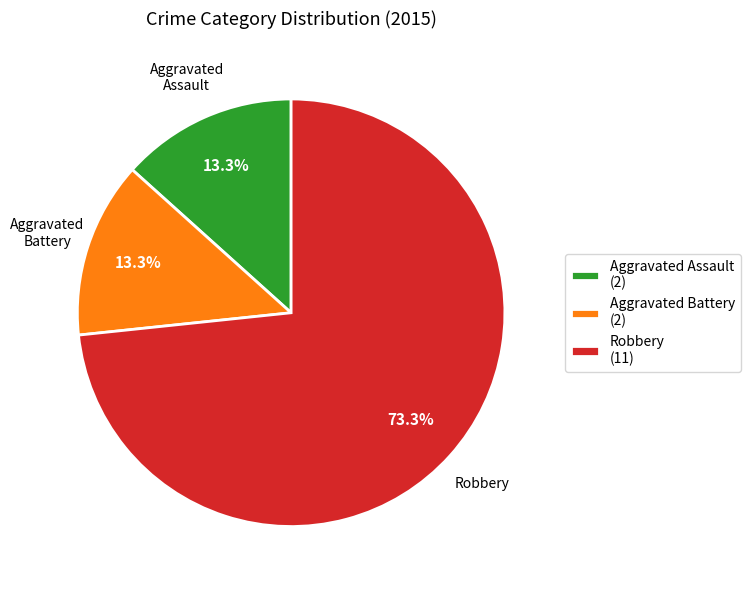

What is the largest slice in the pie chart?

Robbery (11)